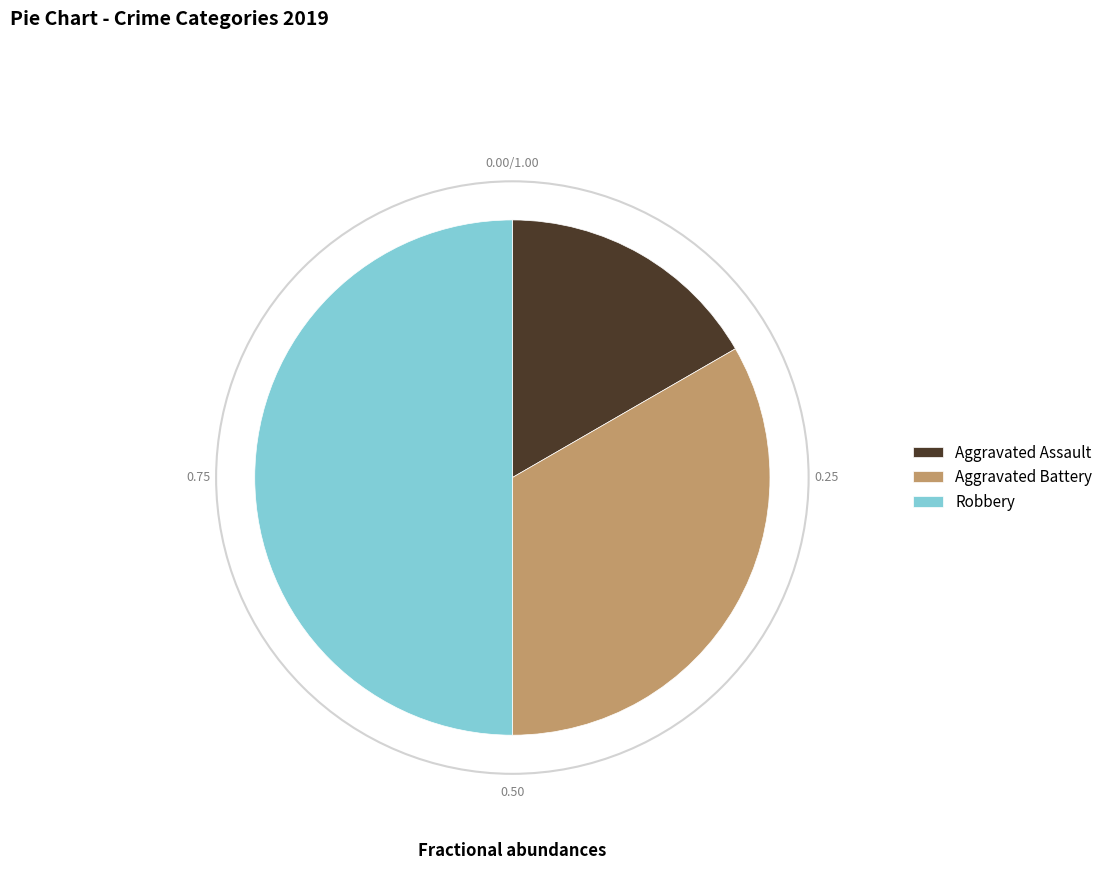

How many slices are in this pie chart?

3